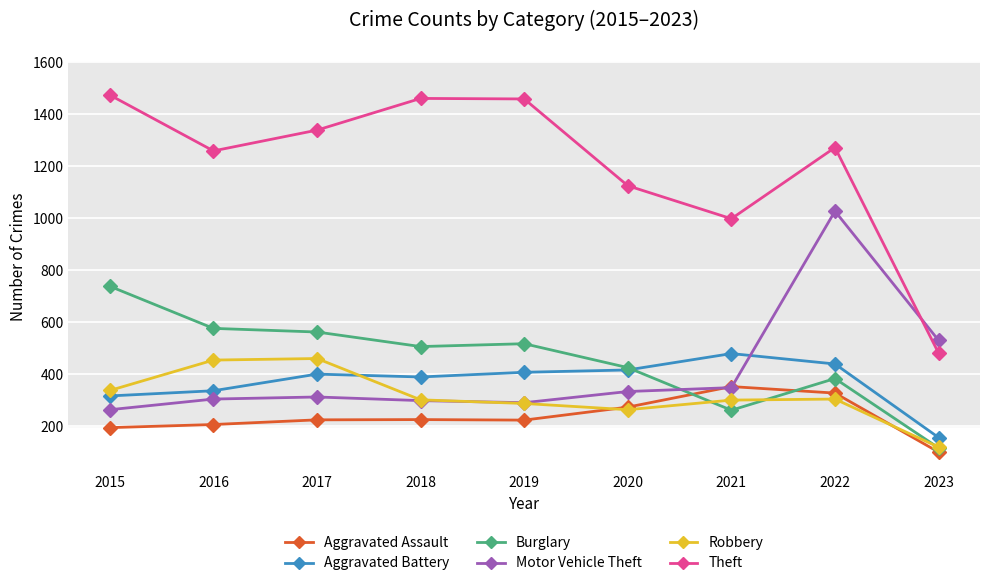

Which series has the largest range (max minus min)?

Theft